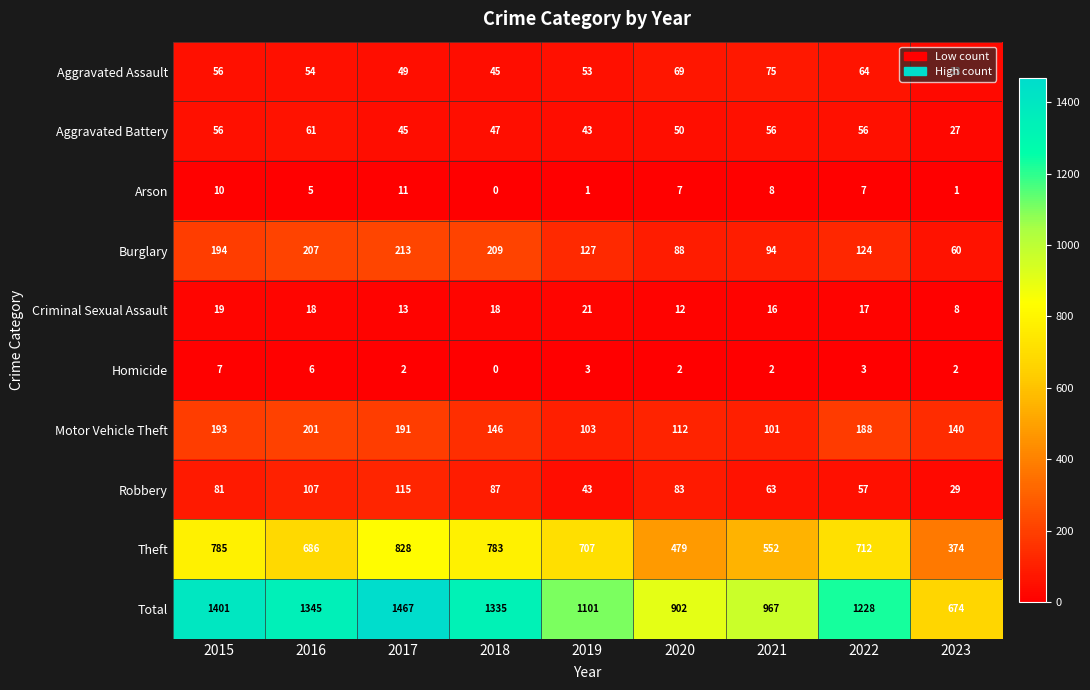

What is the total value across all series at 2019?

2202